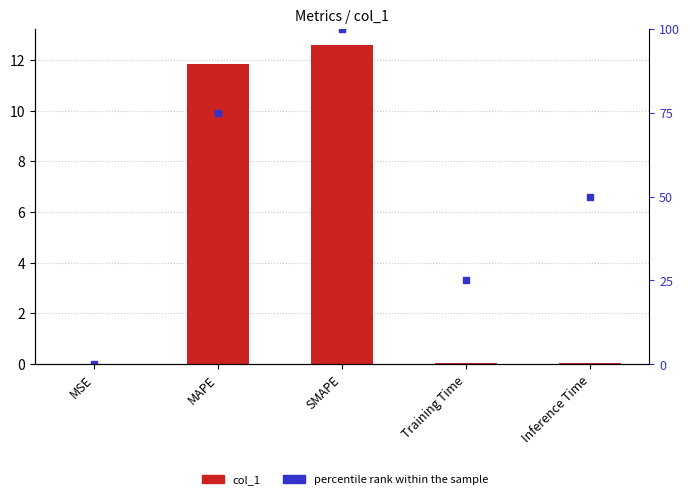

What are all the series names shown in the legend?

col_1, percentile rank within the sample